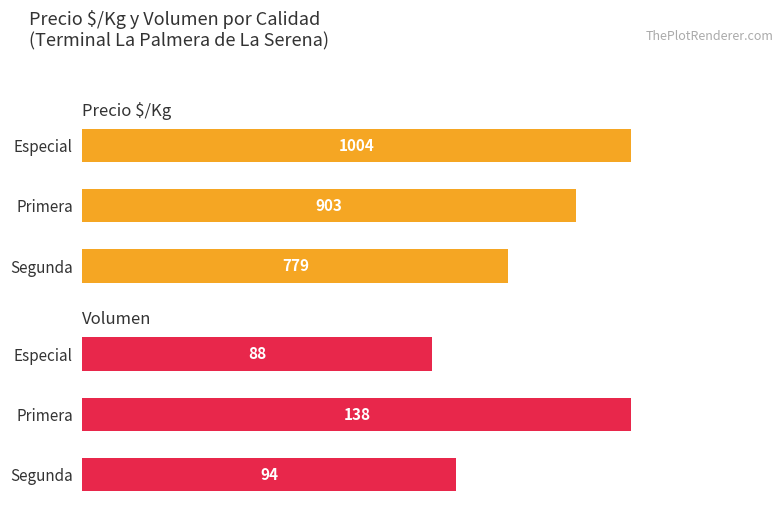

What is the average value of the Precio $/Kg series?

895